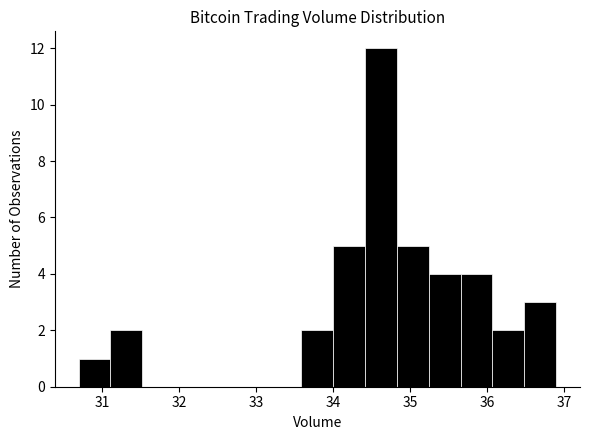

Over which range of the x-axis is the bar tallest?

34.4 to 34.8